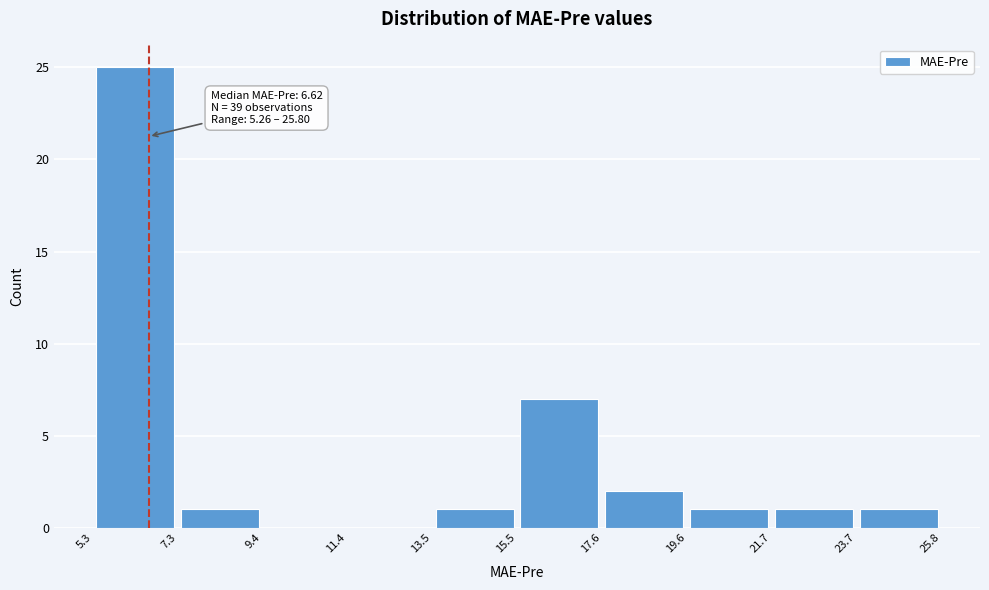

Over which range of the x-axis is the bar tallest?

5.3 to 7.3